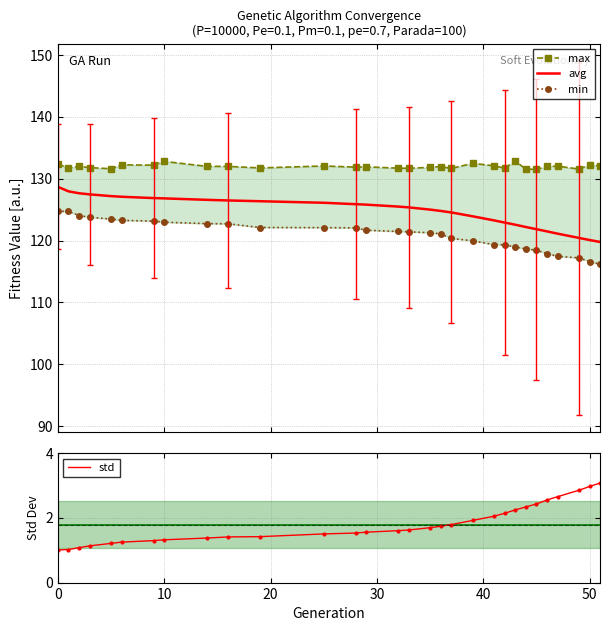

What are all the series names shown in the legend?

max, avg, min, std